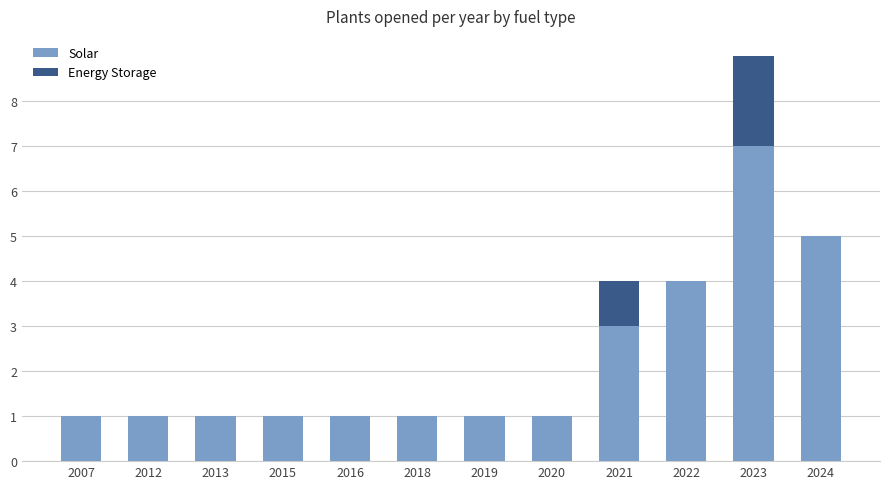

What is the average value of the Solar series?

2